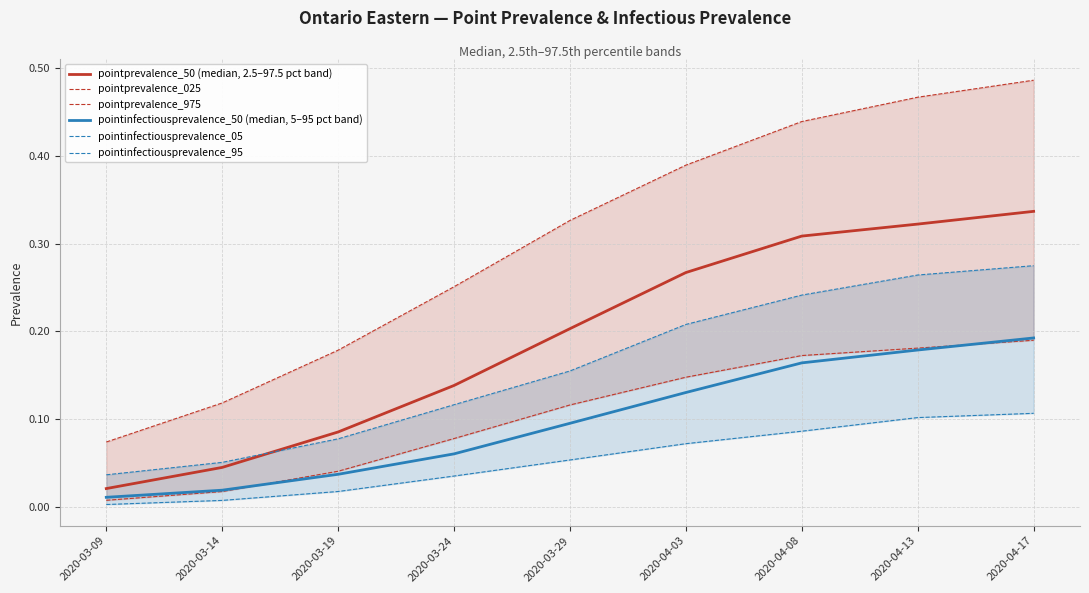

What is the label of the 7th point from the left?

2020-04-08